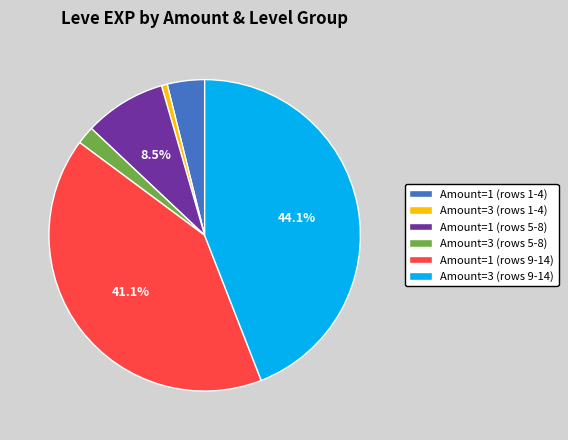

Which has a higher value, Amount=3 (rows 9-14) or Amount=1 (rows 1-4)?

Amount=3 (rows 9-14)